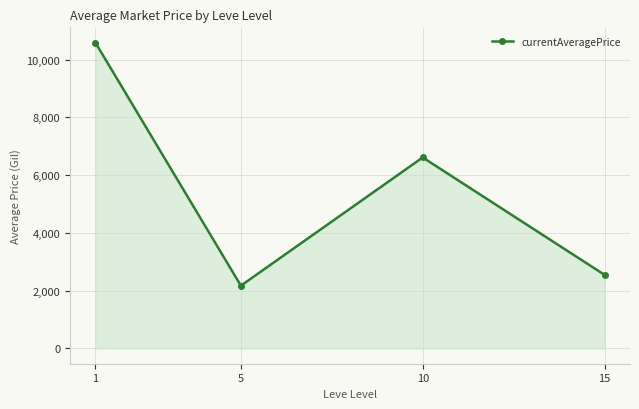

List the labels in order of value, largest first.

1, 10, 15, 5